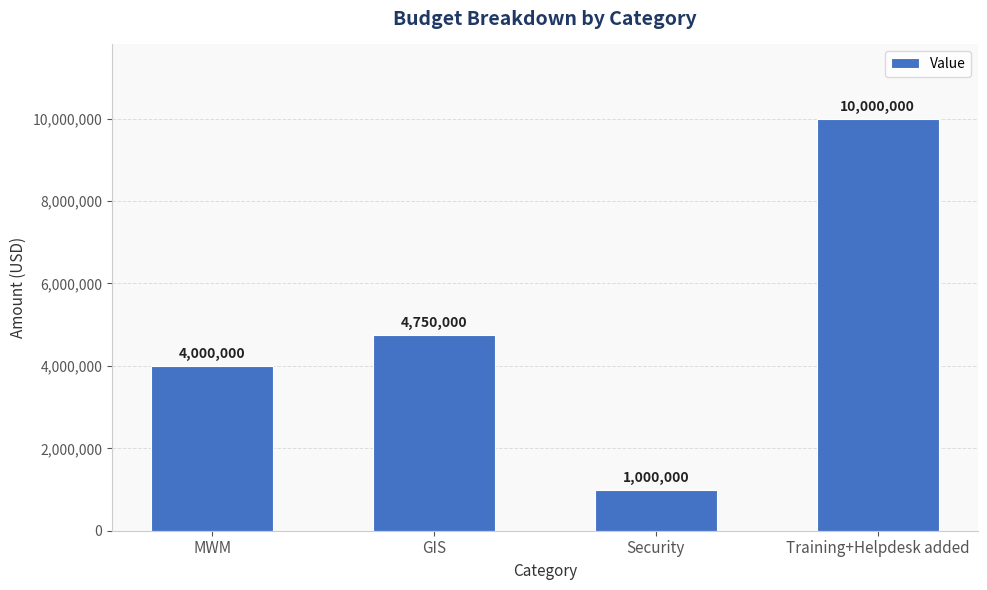

At which label is the value closest to 5500000?

GIS